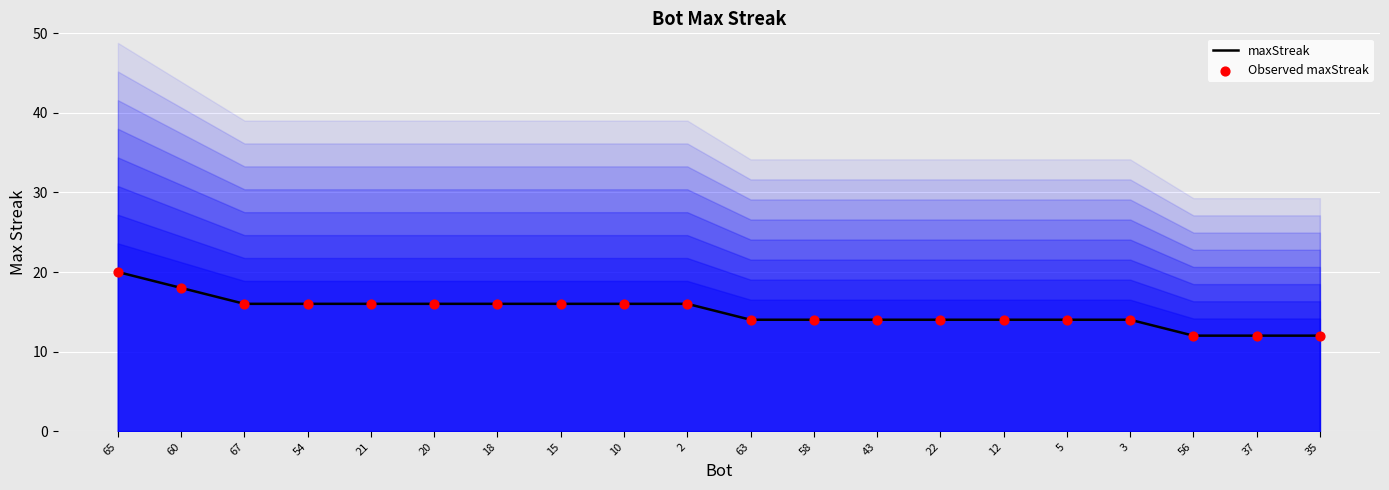

At how many categories does at least one series exceed 18?

1